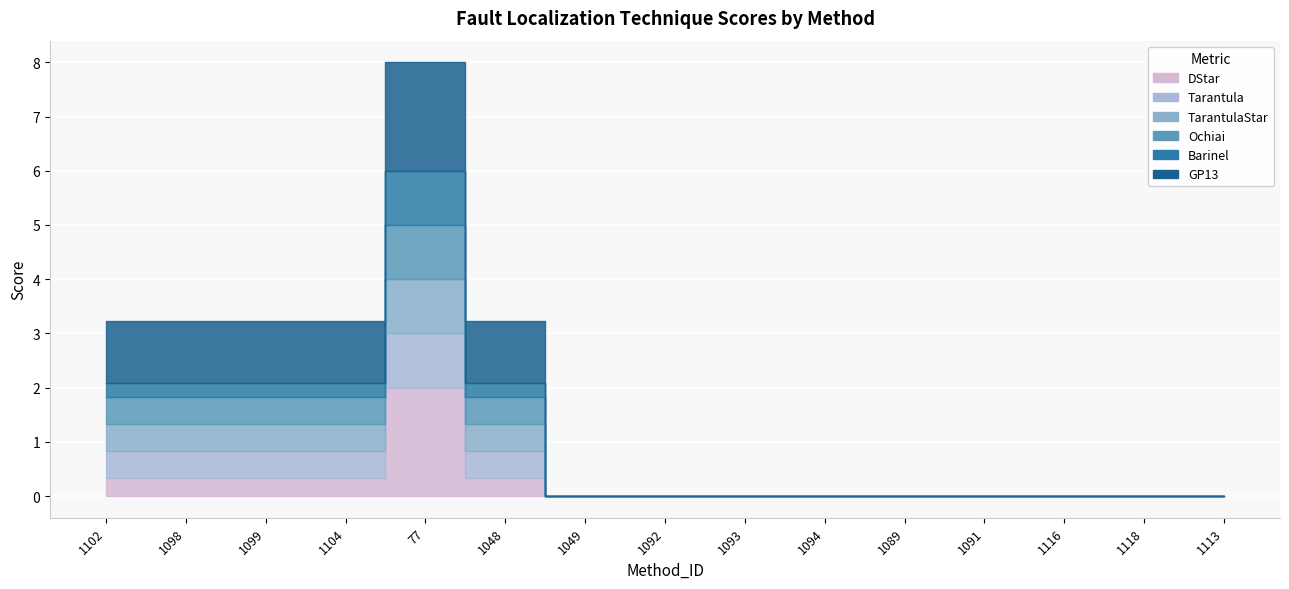

How many data points in TarantulaStar are above 0?

6